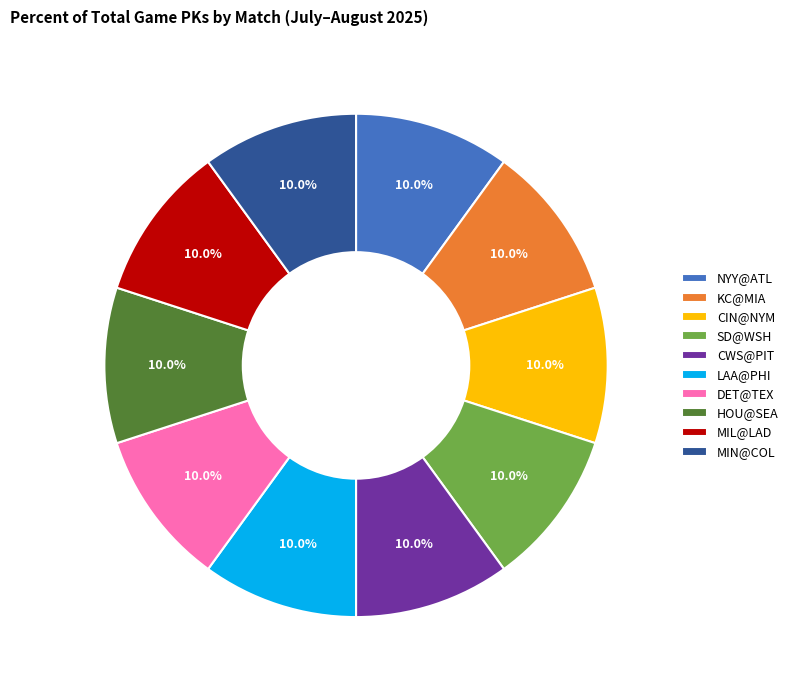

What is the ratio of the value at LAA@PHI to the value at KC@MIA?

1.0